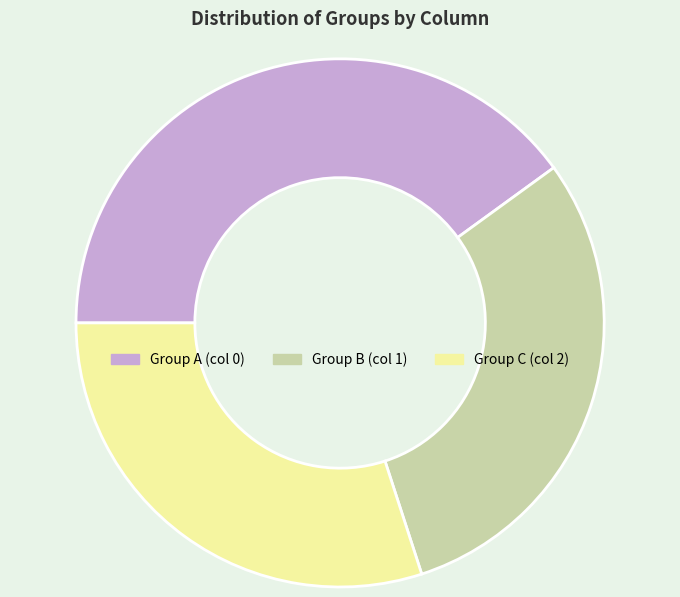

Which category has the biggest portion of the pie?

Group A (col 0)